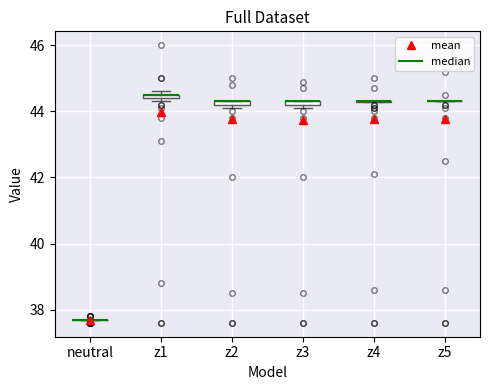

Where is the lower edge of the box for z1 on the y-axis? The values are not printed on the chart, so give them approximately, as read against the axis.

44.4